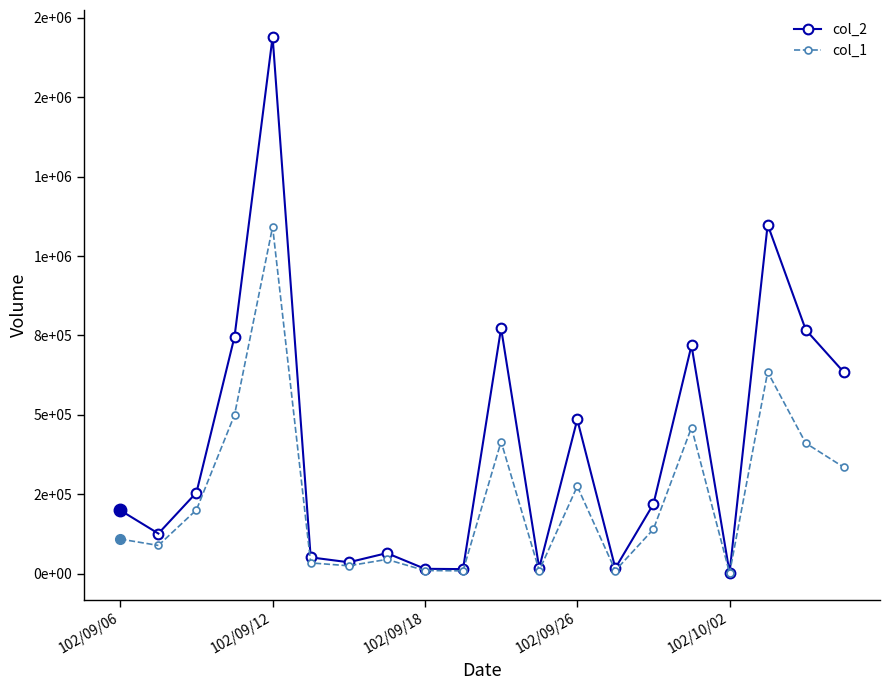

Does the chart have visible grid lines?

No